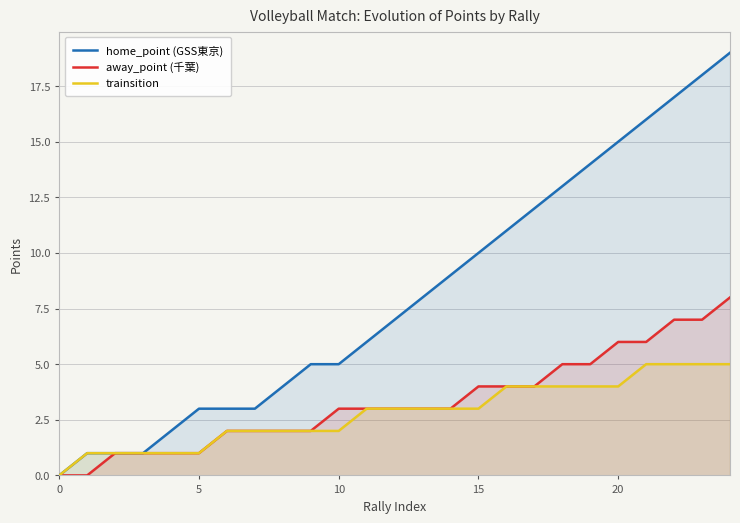

Reading left to right, extract all data points from this chart.

home_point (GSS東京): 0	1	1	1	2	3	3	3	4	5	5	6	7	8	9	10	11	12	13	14	15	16	17	18	19
away_point (千葉): 0	0	1	1	1	1	2	2	2	2	3	3	3	3	3	4	4	4	5	5	6	6	7	7	8
trainsition: 0	1	1	1	1	1	2	2	2	2	2	3	3	3	3	3	4	4	4	4	4	5	5	5	5